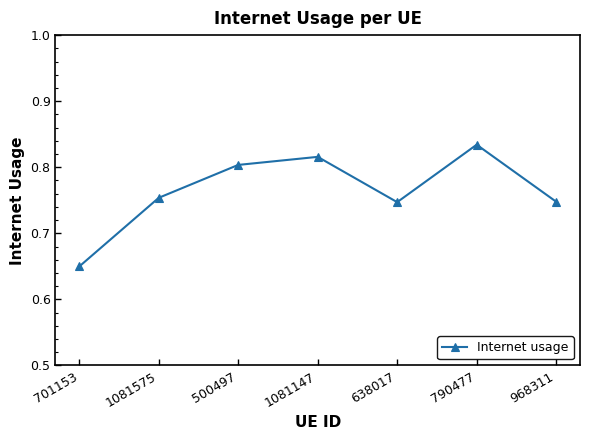

How many interior local peaks (higher than both neighbors) does the data have?

2